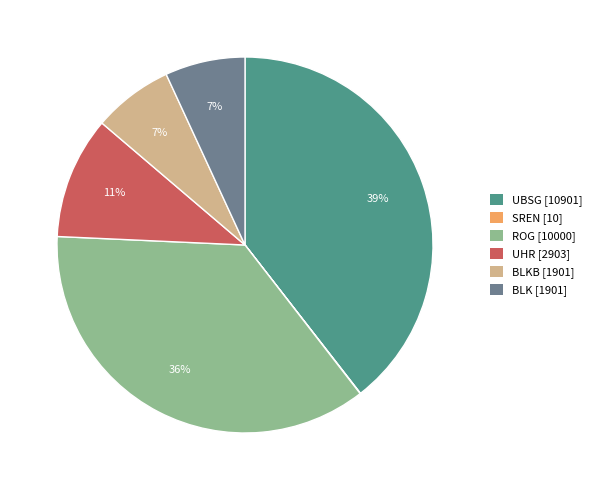

True or false: UBSG [10901] accounts for 46% of the total.

False